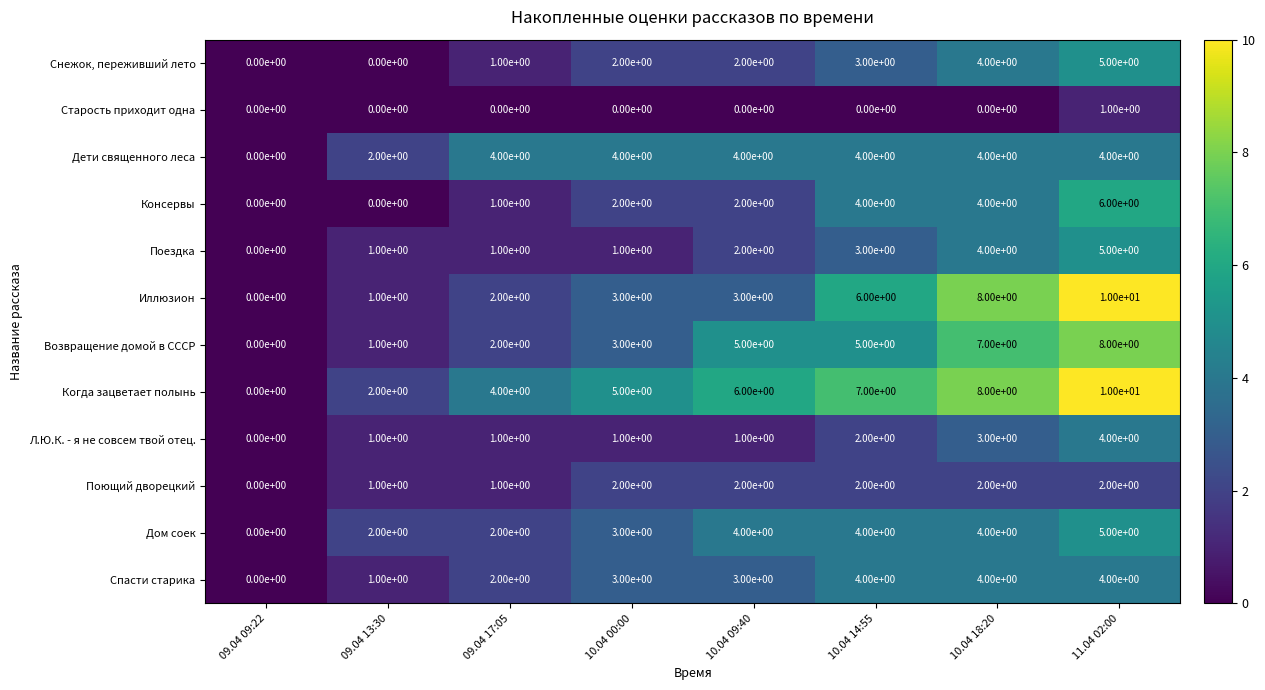

What is the difference between the second highest and second lowest values in the Спасти старика series?

3